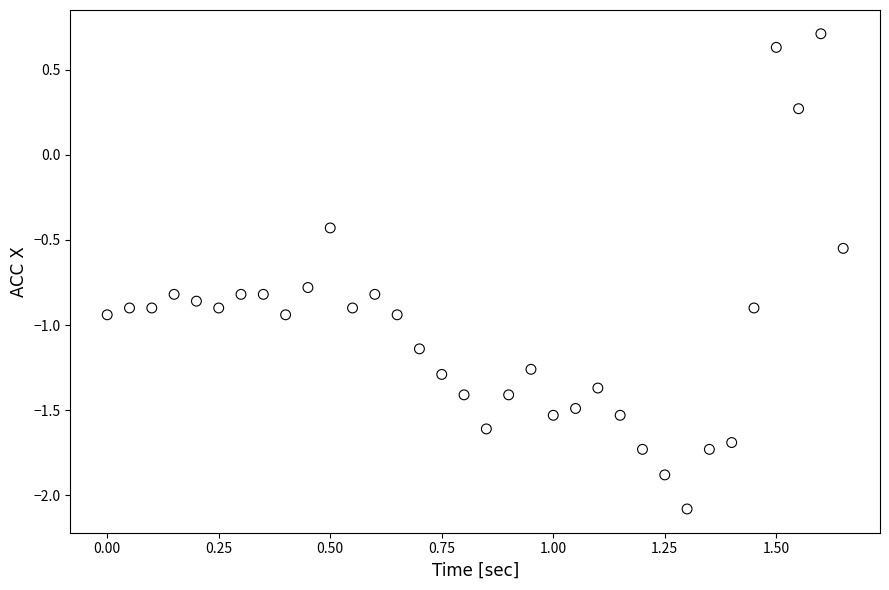

What is the range of Y values (max minus min)?

2.8